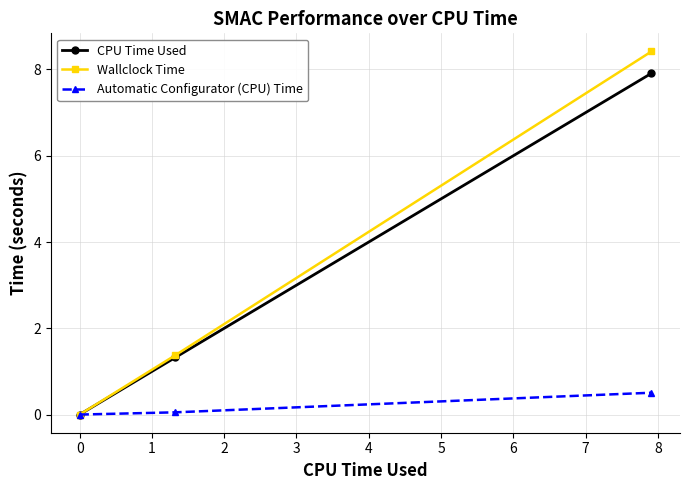

Which series has the largest range (max minus min)?

Wallclock Time